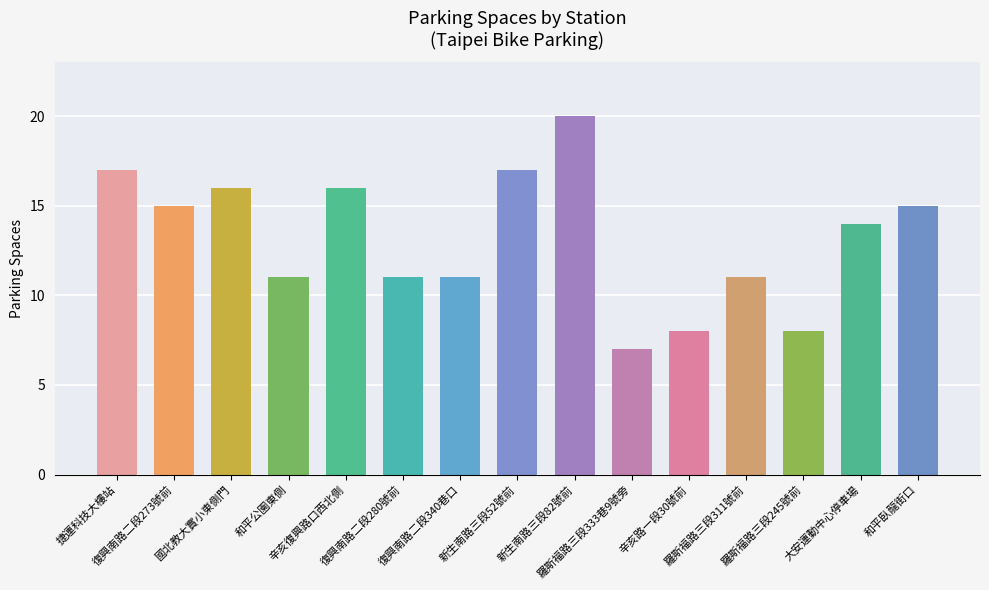

What value does the data have at 和平公園東側, to the nearest 5?

10